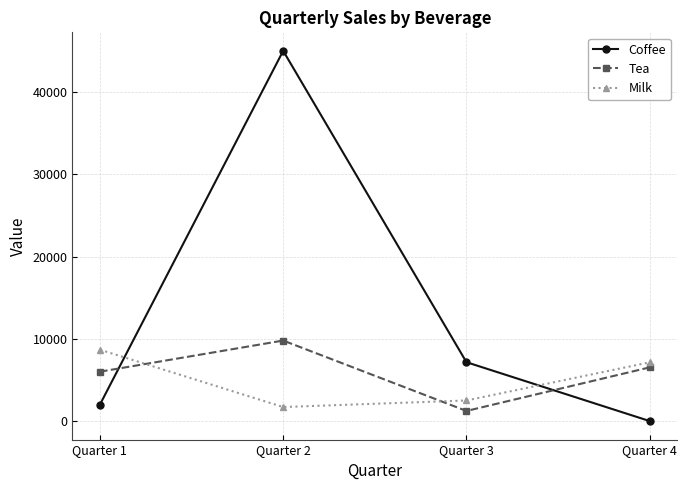

What is the value of the Milk point at the 3rd from the left?

2505